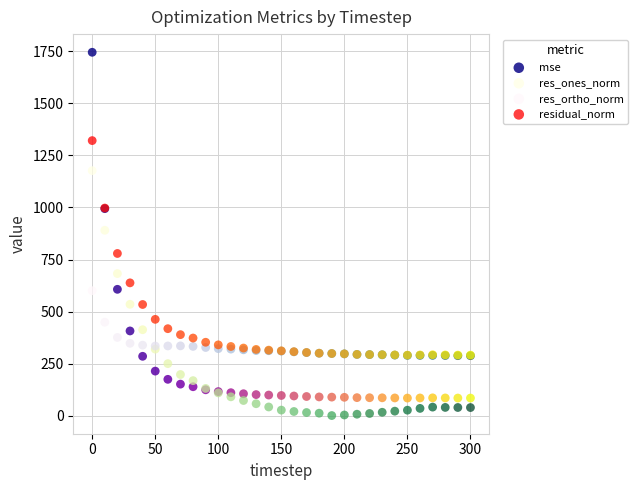

In the residual_norm series, what Y value is closest to 805?

779.0